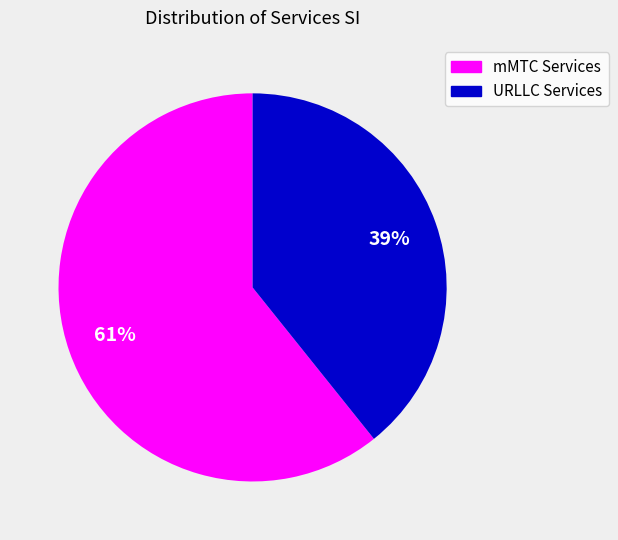

Count the number of slices in the pie.

2